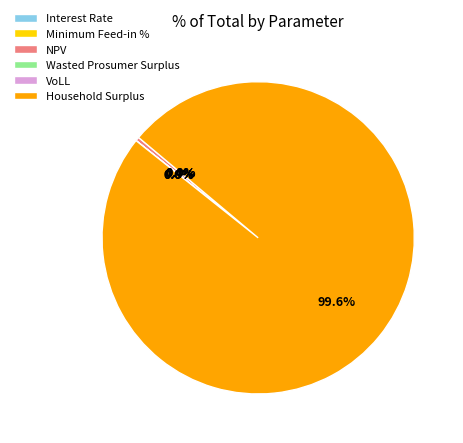

Count the number of slices in the pie.

6